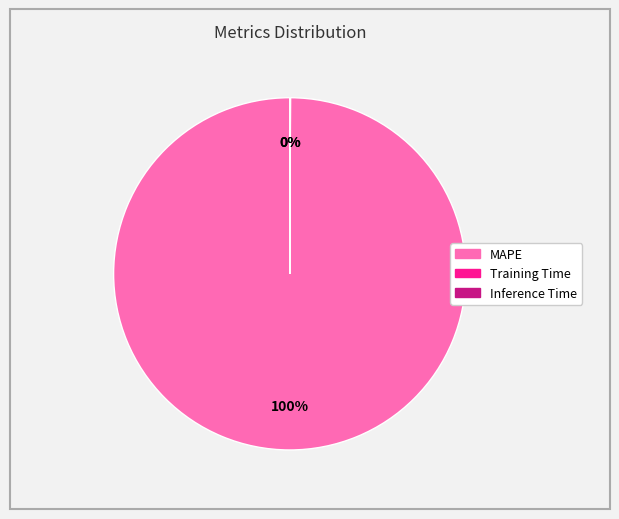

What percentage is the MAPE slice, to the nearest percent?

100%